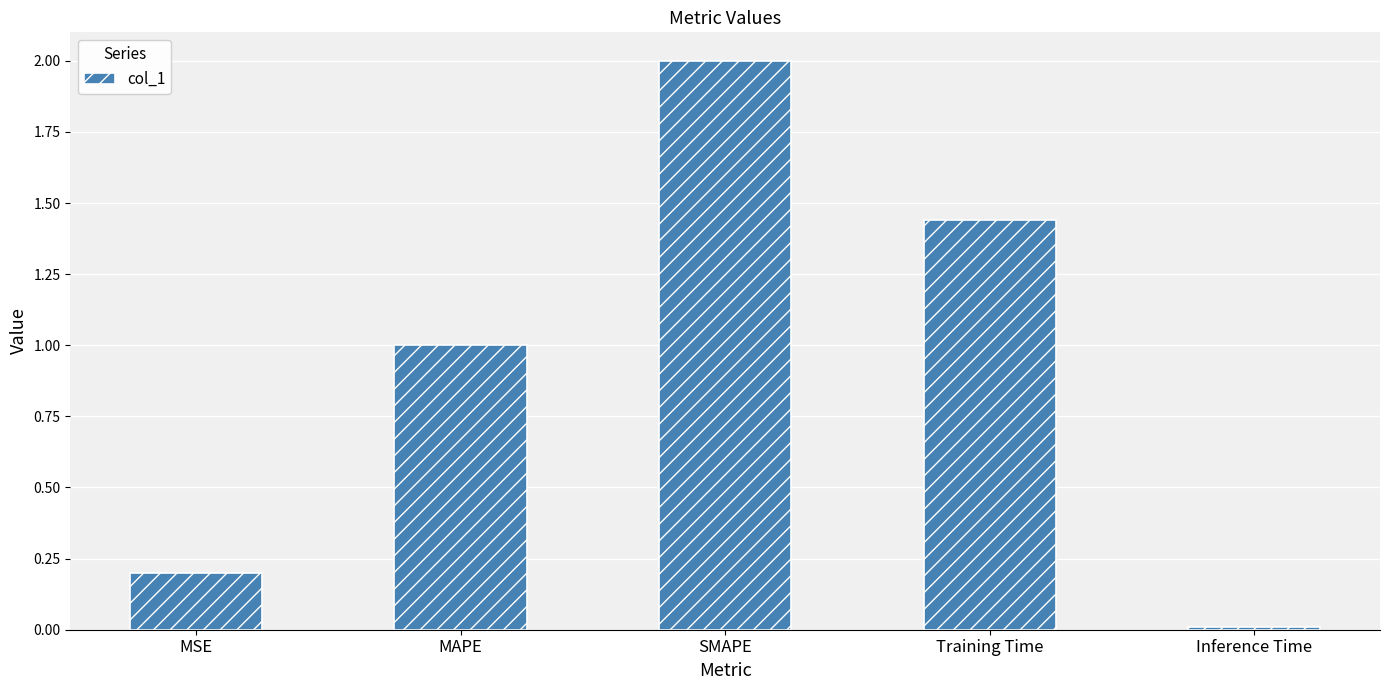

Approximately how many times larger is the value at SMAPE compared to MAPE?

2.0